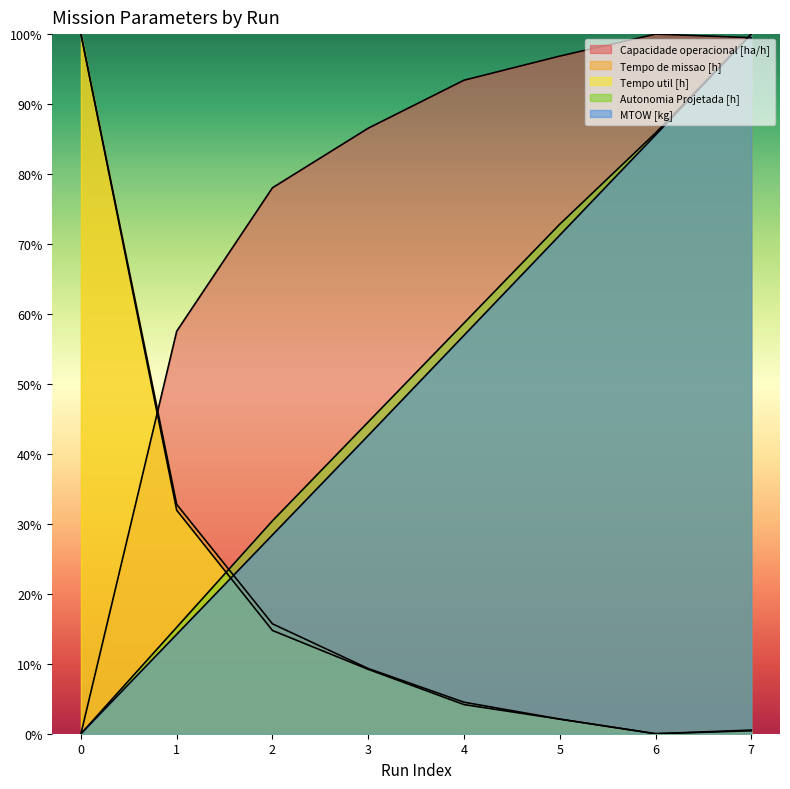

What is the difference between the second highest and second lowest values in the Tempo de missao [h] series?

32.4